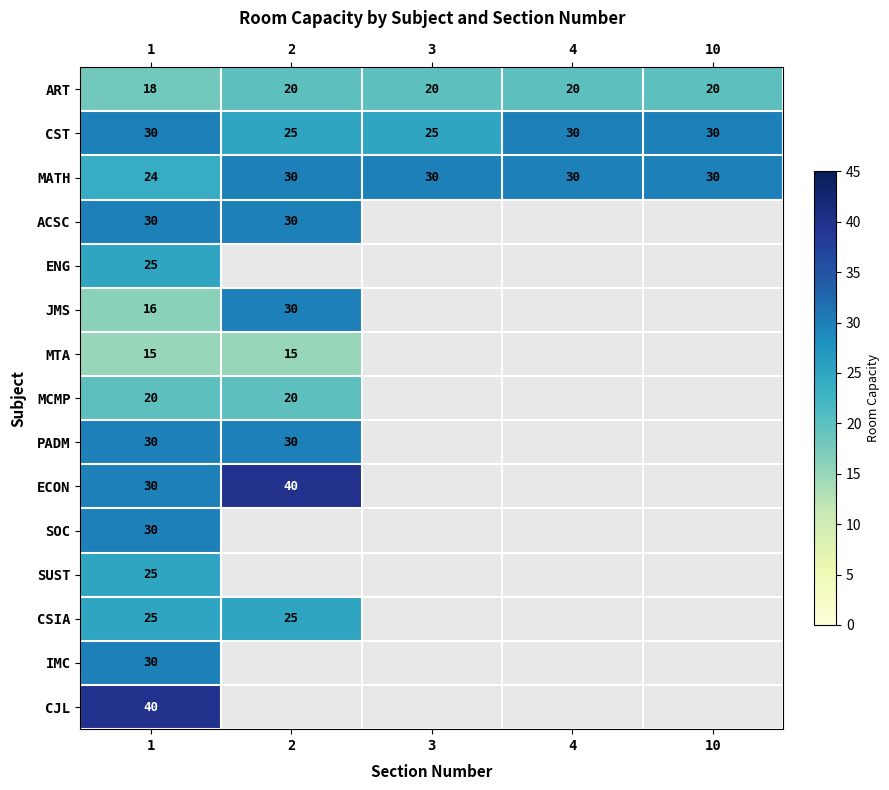

The value of JMS at 1 is 16. True or false?

True